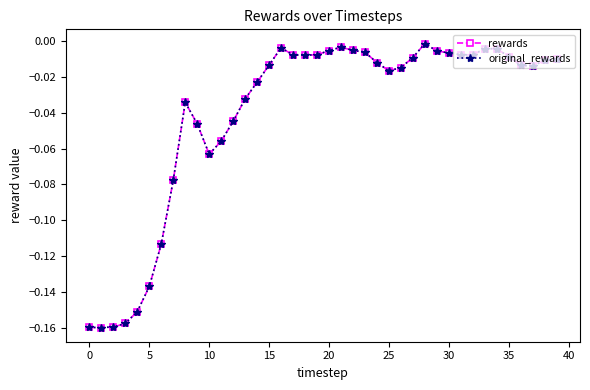

Reading left to right, extract all data points from this chart.

rewards: -0.2	-0.2	-0.2	-0.2	-0.2	-0.1	-0.1	-0.1	-0.0	-0.0	-0.1	-0.1	-0.0	-0.0	-0.0	-0.0	-0.0	-0.0	-0.0	-0.0	-0.0	-0.0	-0.0	-0.0	-0.0	-0.0	-0.0	-0.0	-0.0	-0.0	-0.0	-0.0	-0.0	-0.0	-0.0	-0.0	-0.0	-0.0	-0.0	-0.0
original_rewards: -0.2	-0.2	-0.2	-0.2	-0.2	-0.1	-0.1	-0.1	-0.0	-0.0	-0.1	-0.1	-0.0	-0.0	-0.0	-0.0	-0.0	-0.0	-0.0	-0.0	-0.0	-0.0	-0.0	-0.0	-0.0	-0.0	-0.0	-0.0	-0.0	-0.0	-0.0	-0.0	-0.0	-0.0	-0.0	-0.0	-0.0	-0.0	-0.0	-0.0